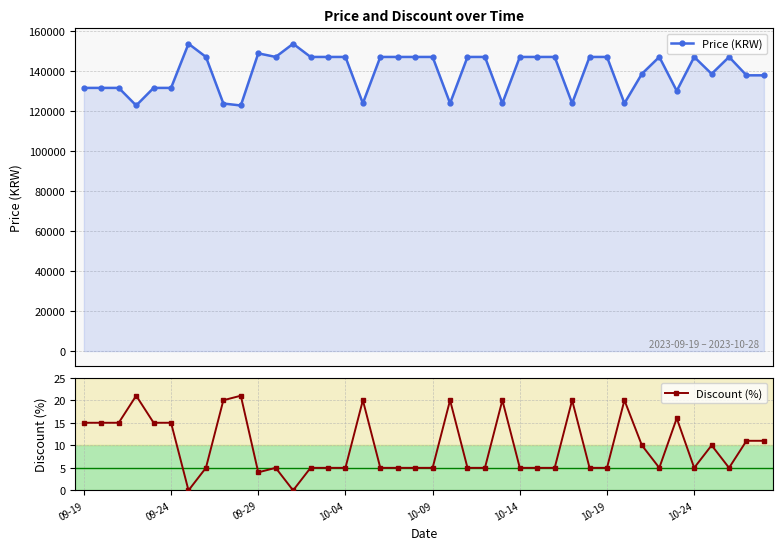

Is the value of Discount (%) at 22 greater than the value of Price (KRW) at 33?

No